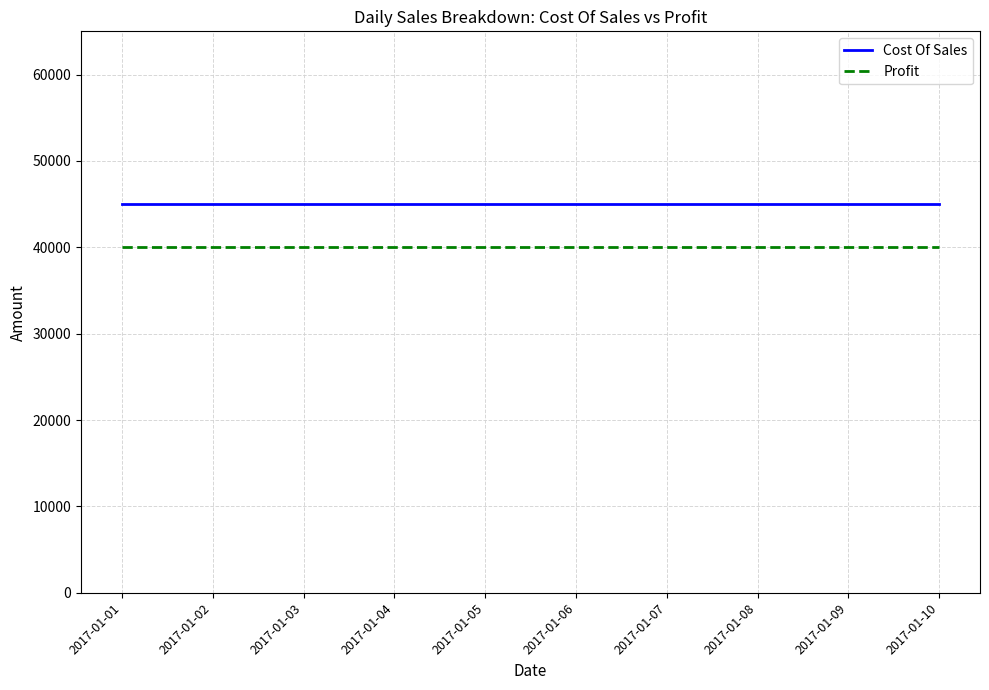

What is the minimum value shown in the chart?

40000